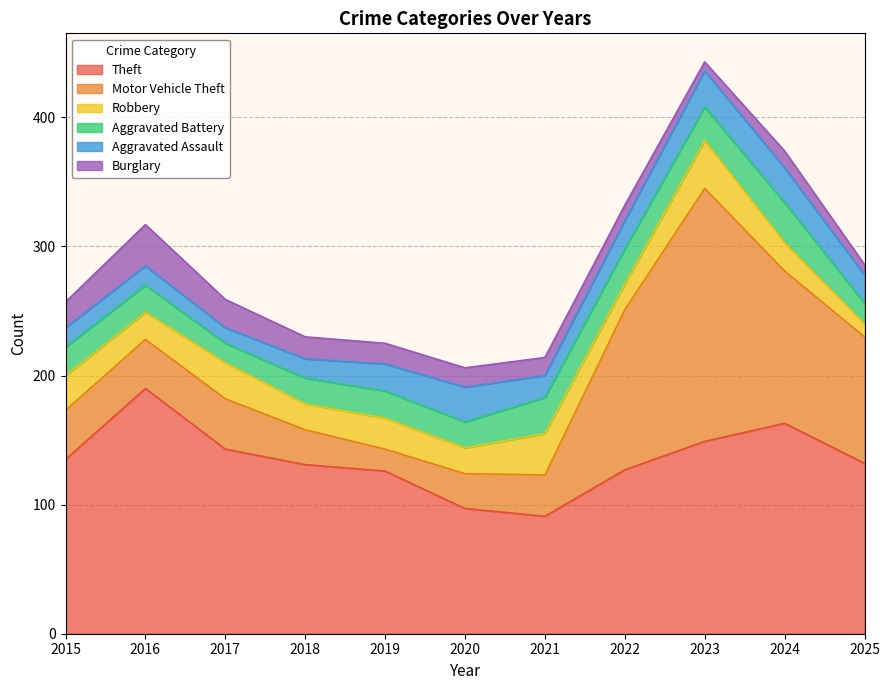

List the labels in order of Aggravated Assault value, smallest first.

2017, 2015, 2016, 2018, 2021, 2019, 2022, 2025, 2020, 2024, 2023